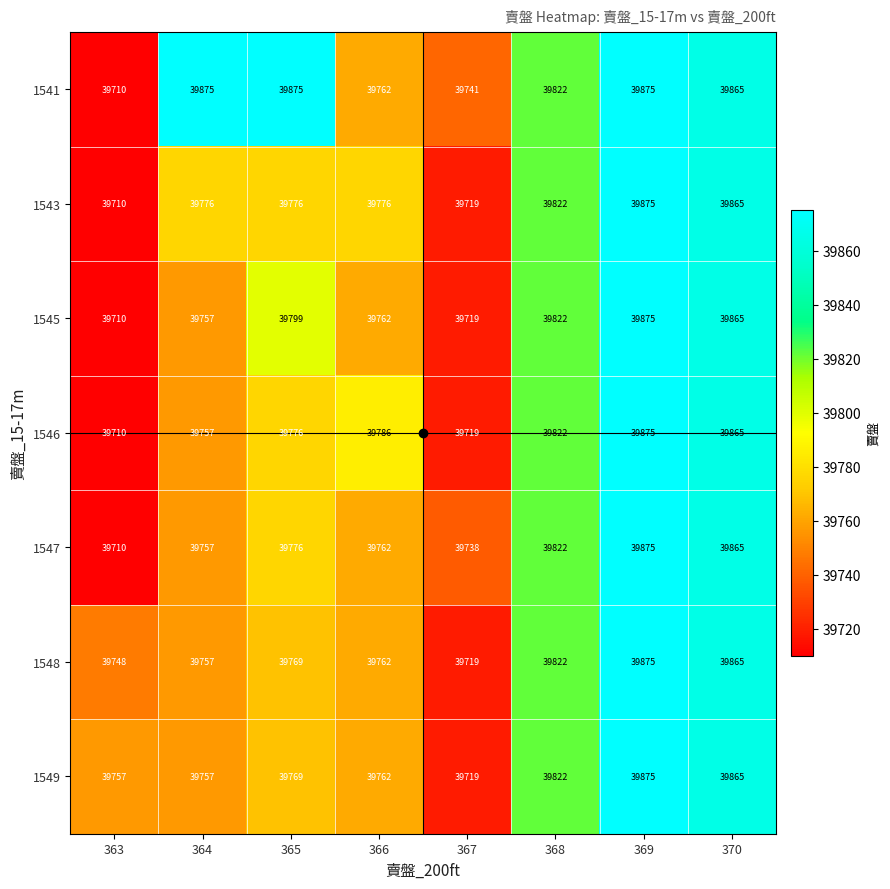

What is the difference between the 1543 values at 368 and 363?

112